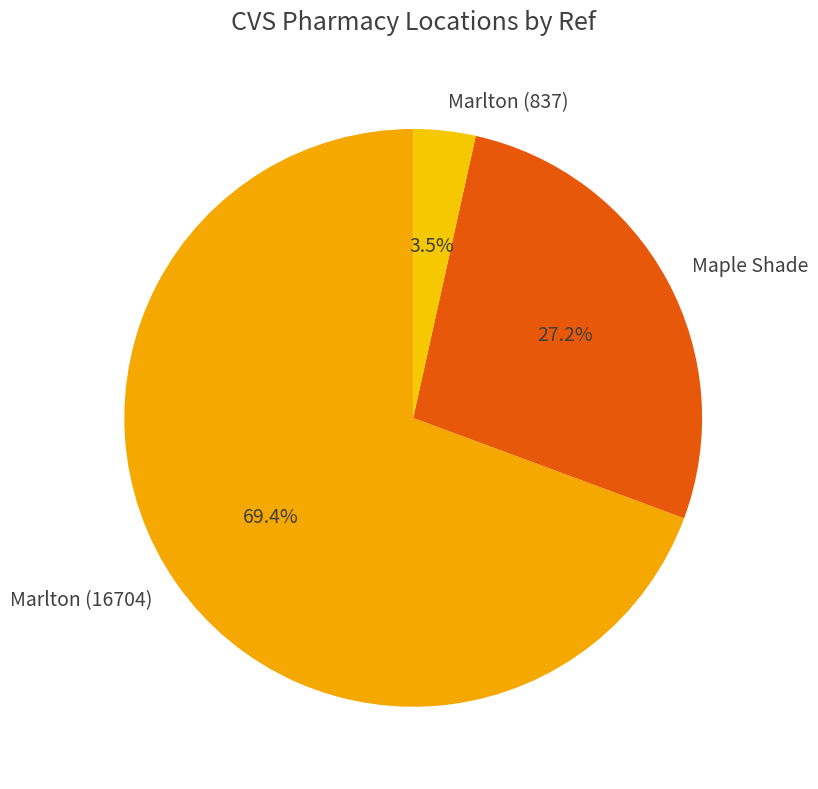

Which slice is the largest?

Marlton (16704)